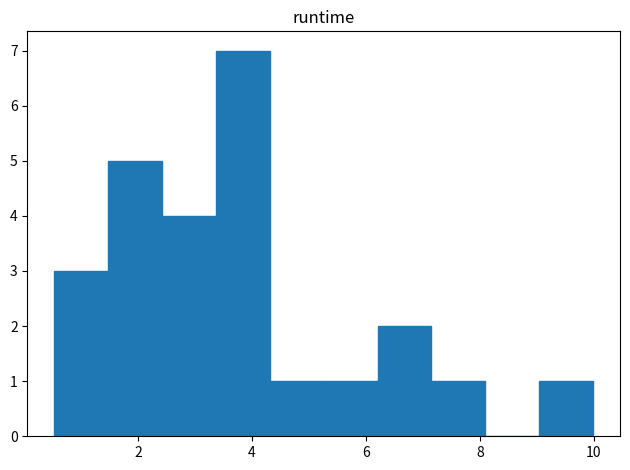

Reading left to right, transcribe this chart: for each bar, give the range it covers on the x-axis and its height. Neither the bar edges nor the heights are printed on the chart, so give them approximately, as read against the axes.

0.6 to 1.4: 3
1.4 to 2.4: 5
2.4 to 3.4: 4
3.4 to 4.4: 7
4.4 to 5.2: 1
5.2 to 6.2: 1
6.2 to 7.2: 2
7.2 to 8.0: 1
8.0 to 9.0: 0
9.0 to 10.0: 1